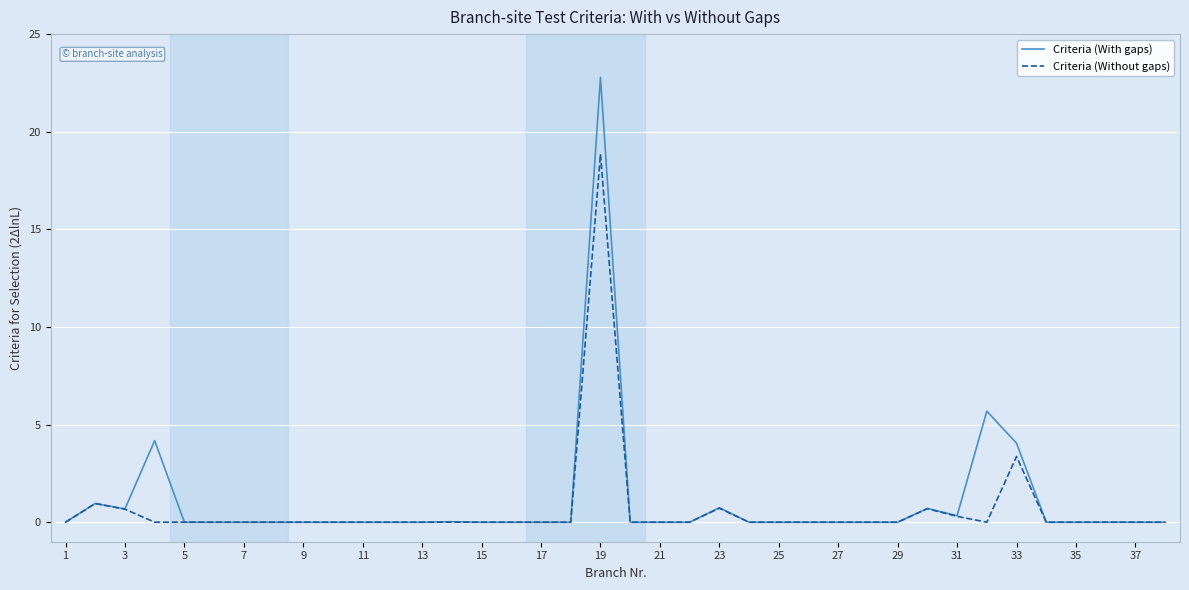

Rank the series by their maximum value, from lowest to highest.

Criteria (Without gaps), Criteria (With gaps)